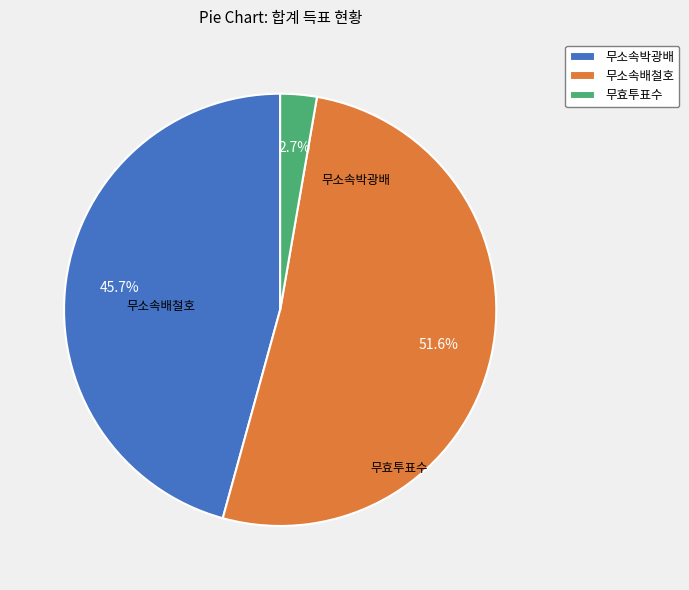

To the nearest percent, what is the average slice percentage?

33%